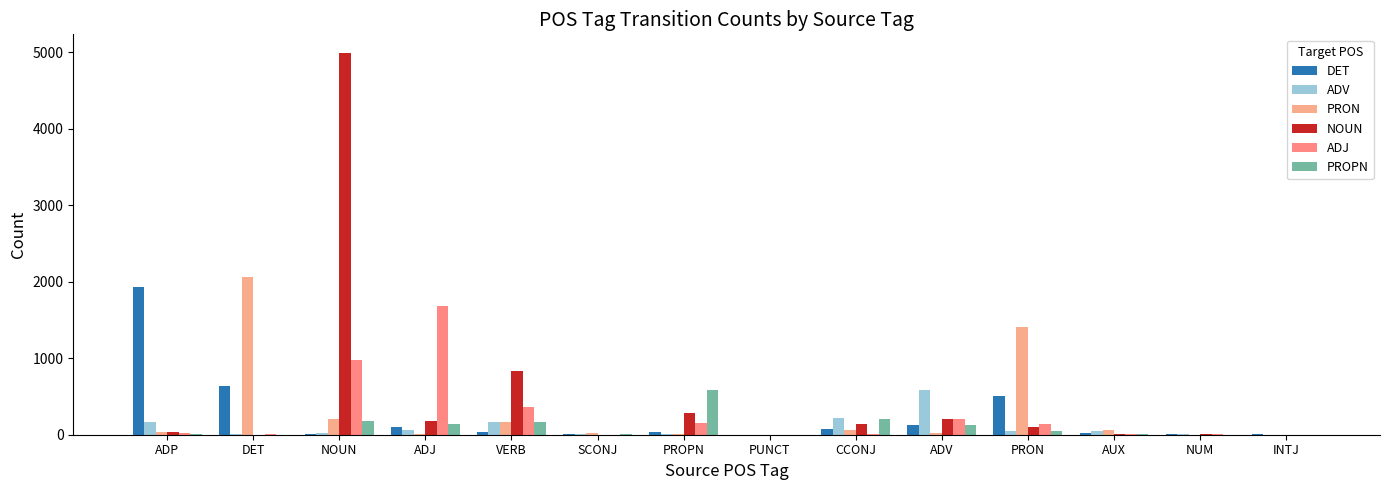

What is the sum of all NOUN values?

6774